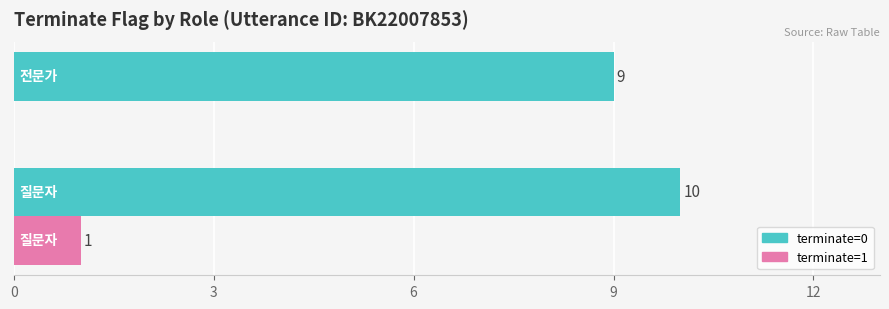

What is the sum of all terminate=1 values?

1